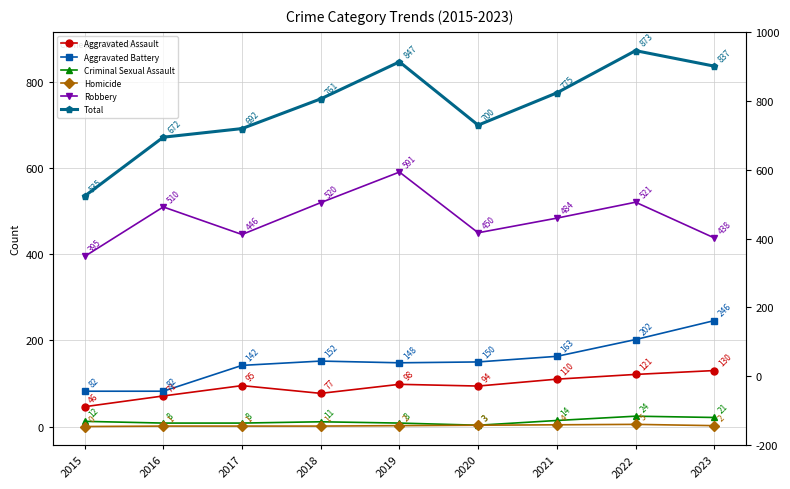

Is it true that Total equals 837 at 2023?

True